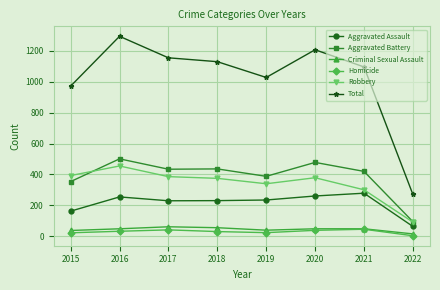

The value of Robbery at 2022 is 92. True or false?

True